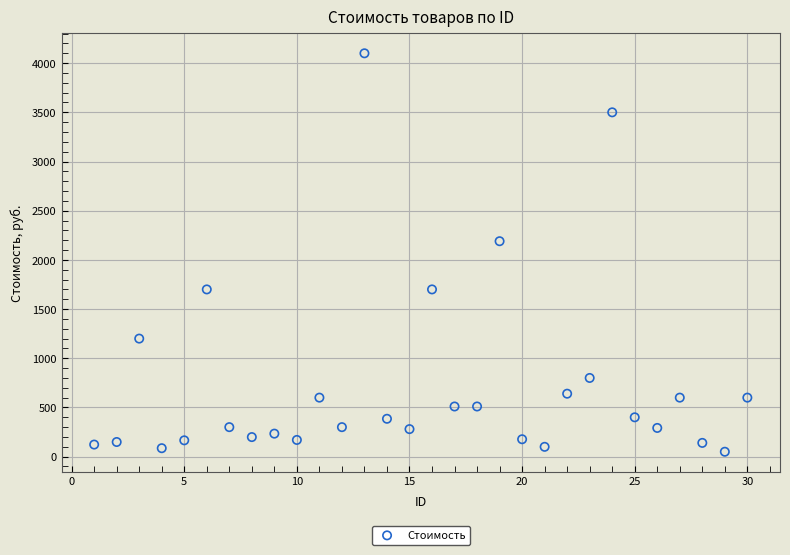

What Y value in the scatter plot is closest to 2075?

2190